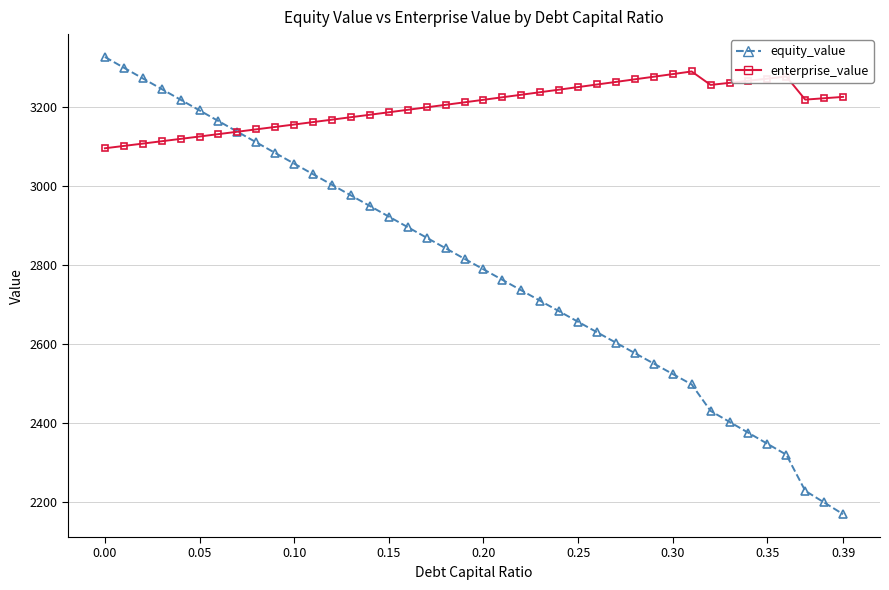

Which series has the largest range (max minus min)?

equity_value